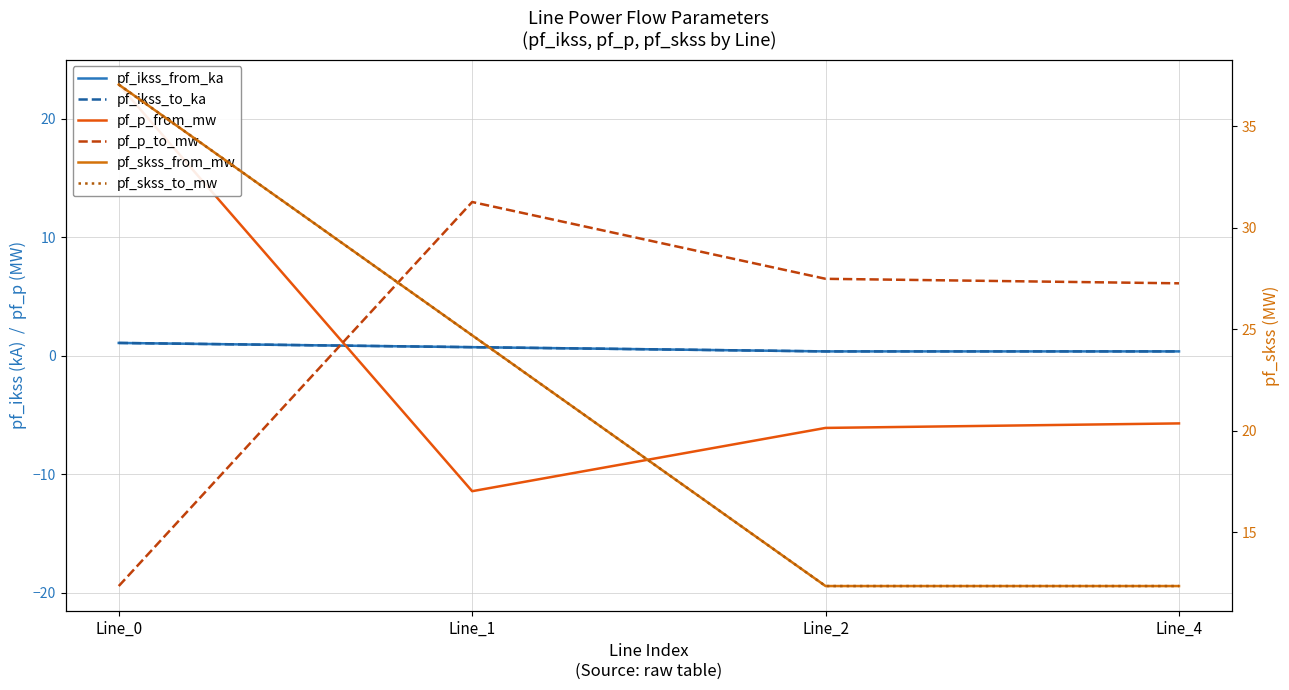

How many intersections are there between pf_p_from_mw and pf_ikss_to_ka?

1